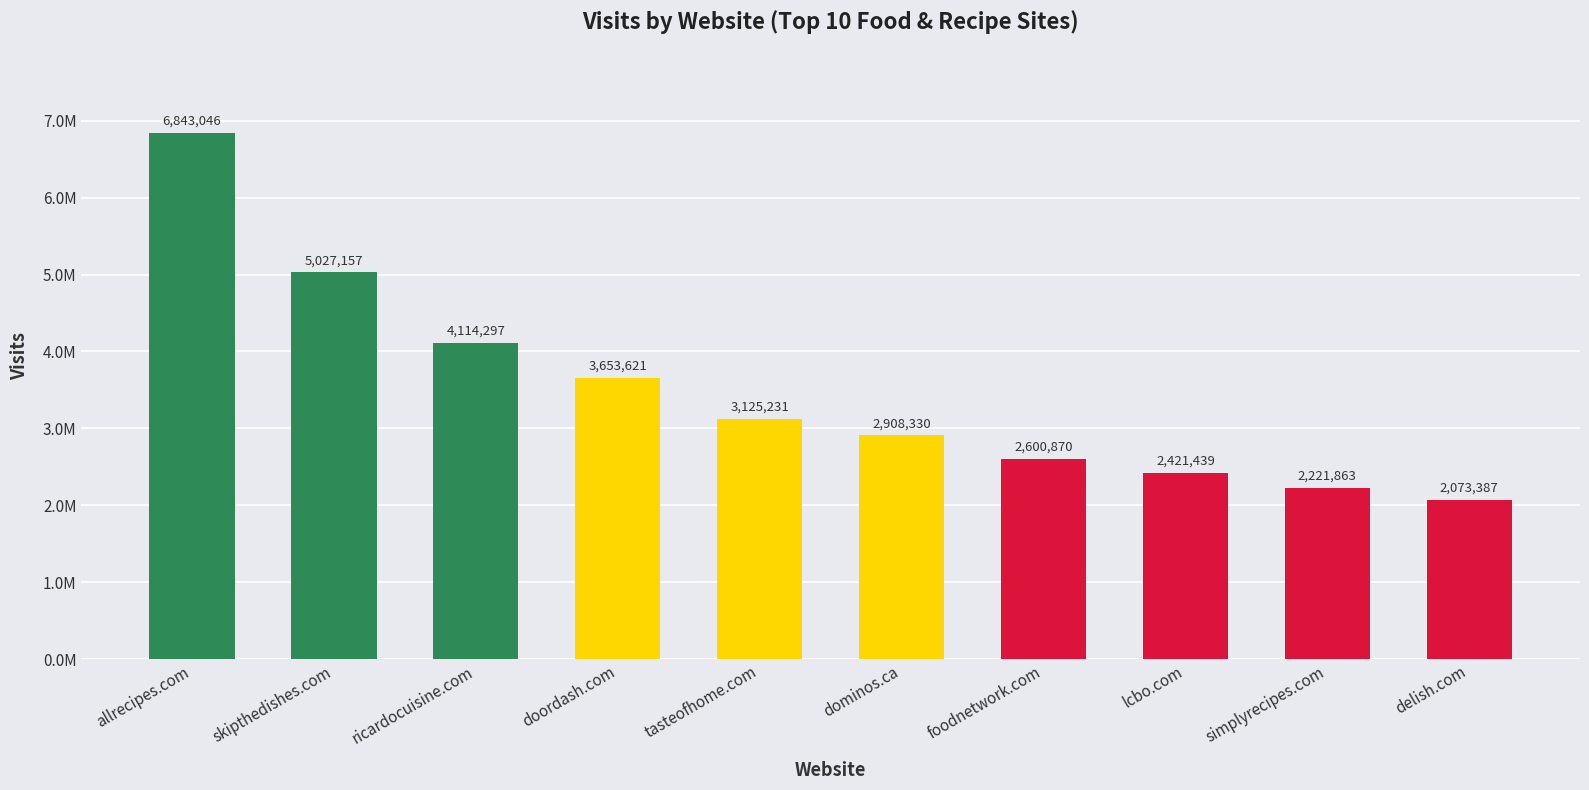

The value at skipthedishes.com is 2354239. True or false?

False